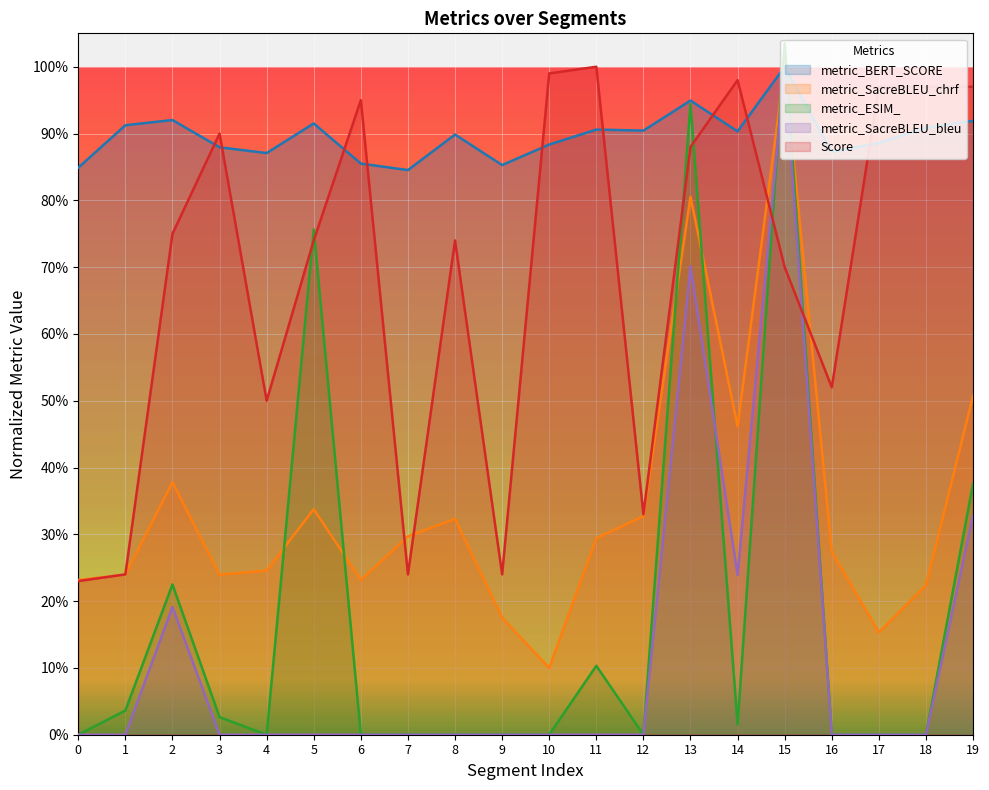

What is the value of the Score point at the 1st from the left?

0.2